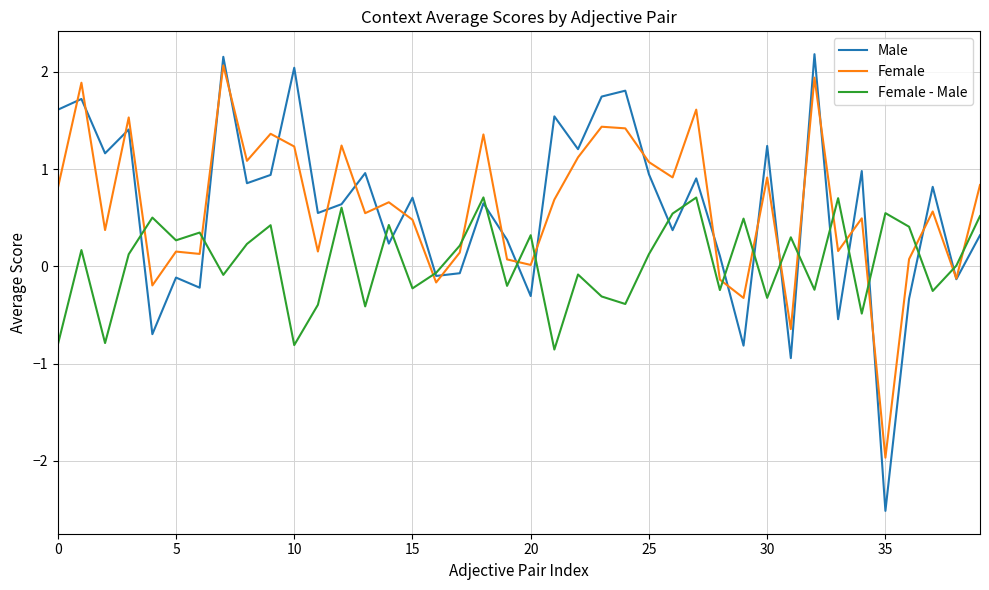

Which series has the largest total across all categories?

Female